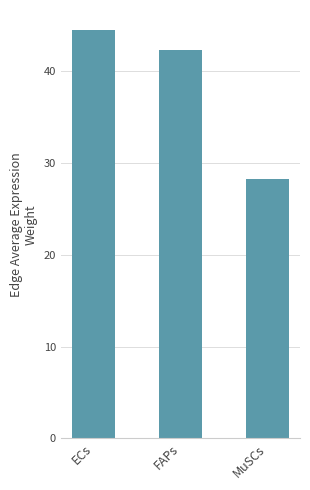

How many series are shown in this chart?

1